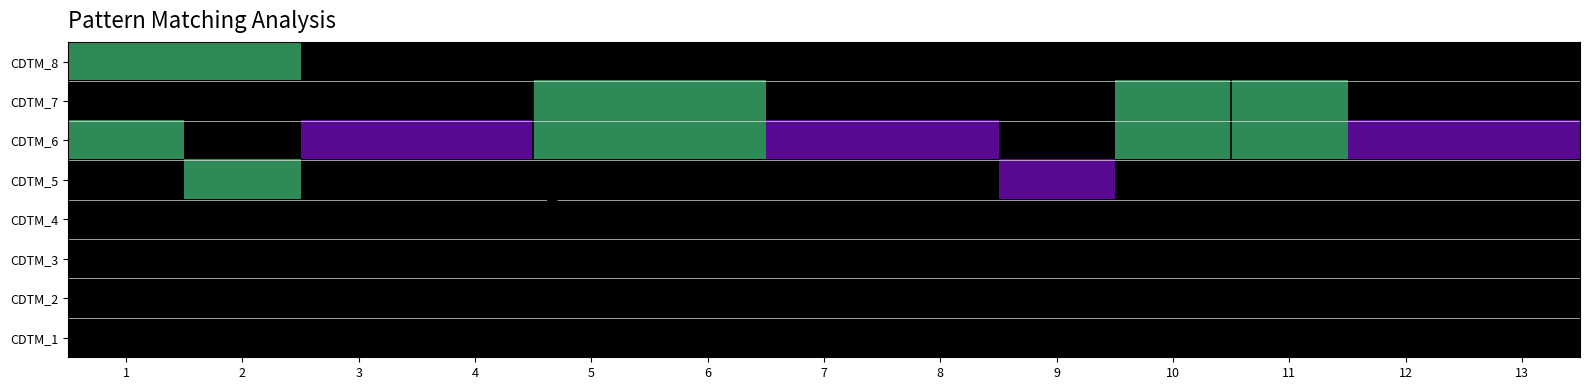

What is the total value across all series at 12?

1